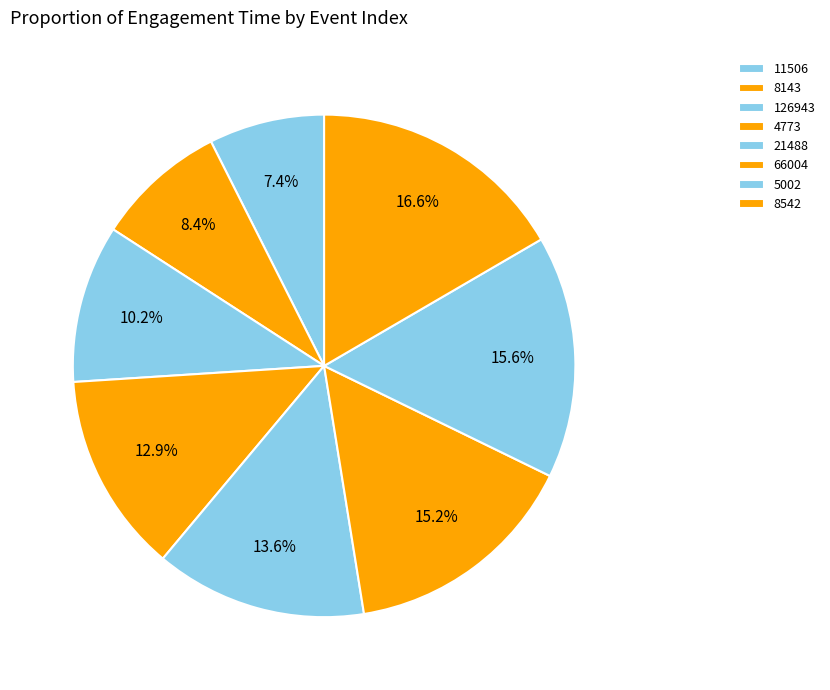

Is it true that 5002 is 3% of the pie?

False